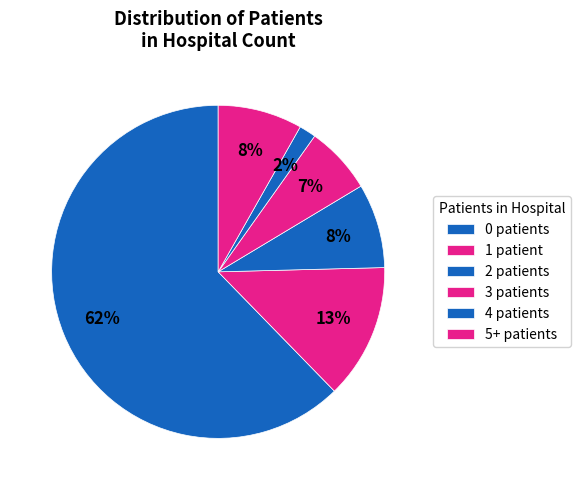

Which category has the biggest portion of the pie?

patients_in_hospital=0